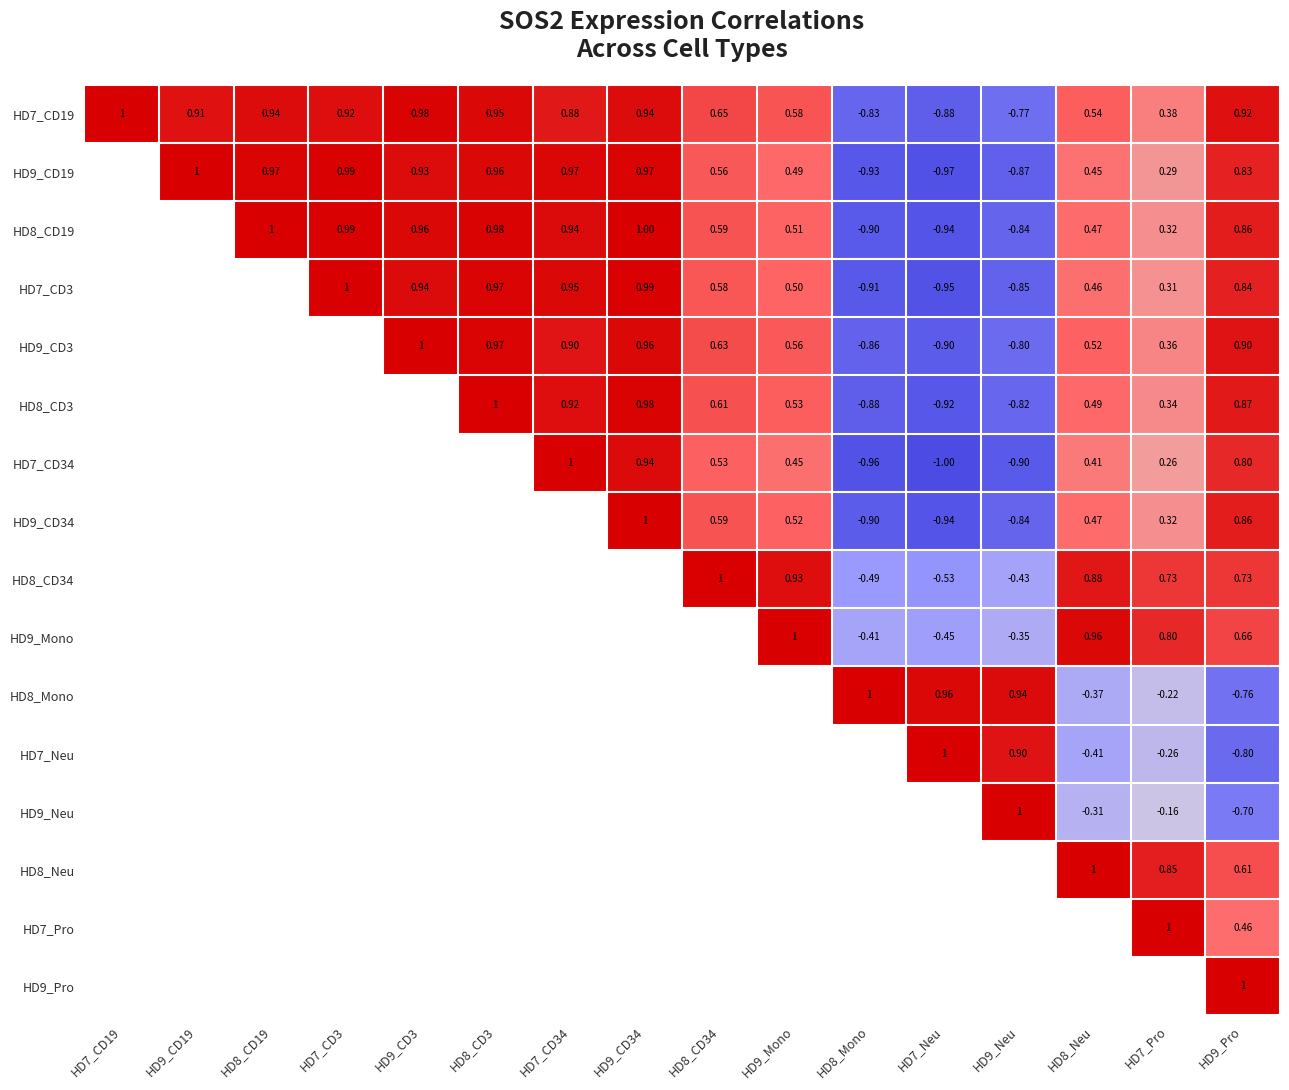

At which category is the sum across all series the highest?

HD9_Pro